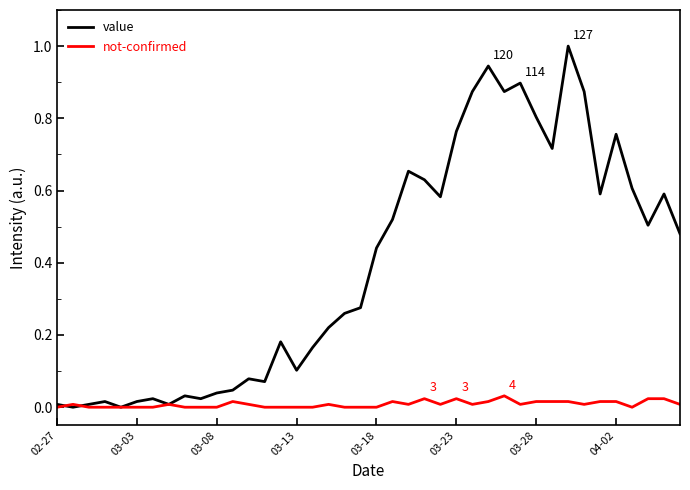

What is the maximum value for value?

1.0